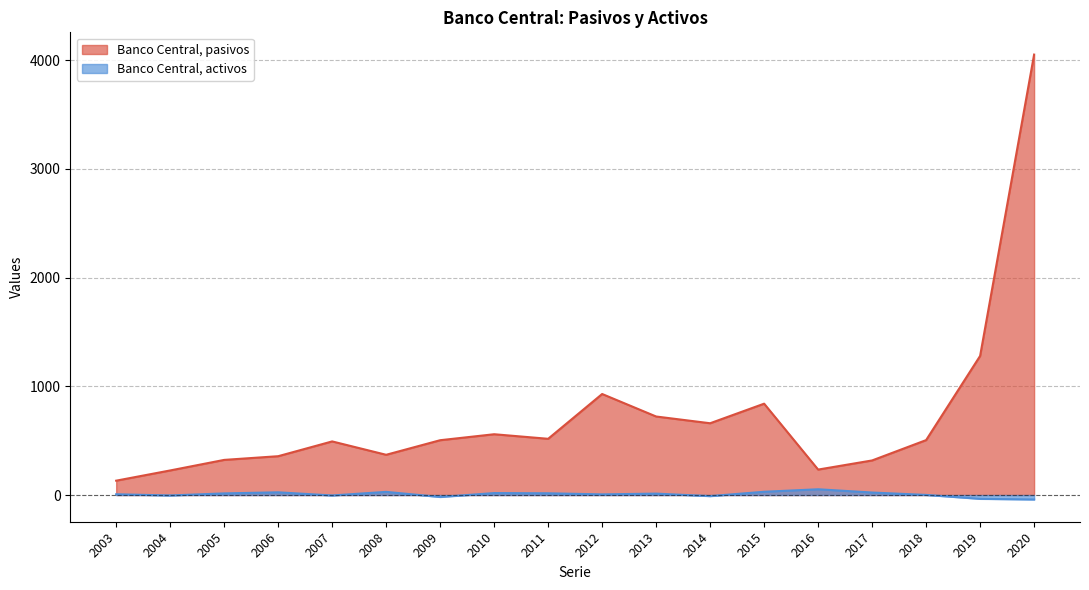

Reading left to right, what are all the values shown in this chart?

Banco Central, pasivos: 2003=132	2004=226	2005=323	2006=357	2007=493	2008=370	2009=504	2010=559	2011=517	2012=929	2013=722	2014=660	2015=840	2016=234	2017=318	2018=505	2019=1279	2020=4050
Banco Central, activos: 2003=7	2004=-4	2005=15	2006=25	2007=-4	2008=29	2009=-18	2010=18	2011=16	2012=6	2013=13	2014=-10	2015=30	2016=53	2017=23	2018=1	2019=-35	2020=-41